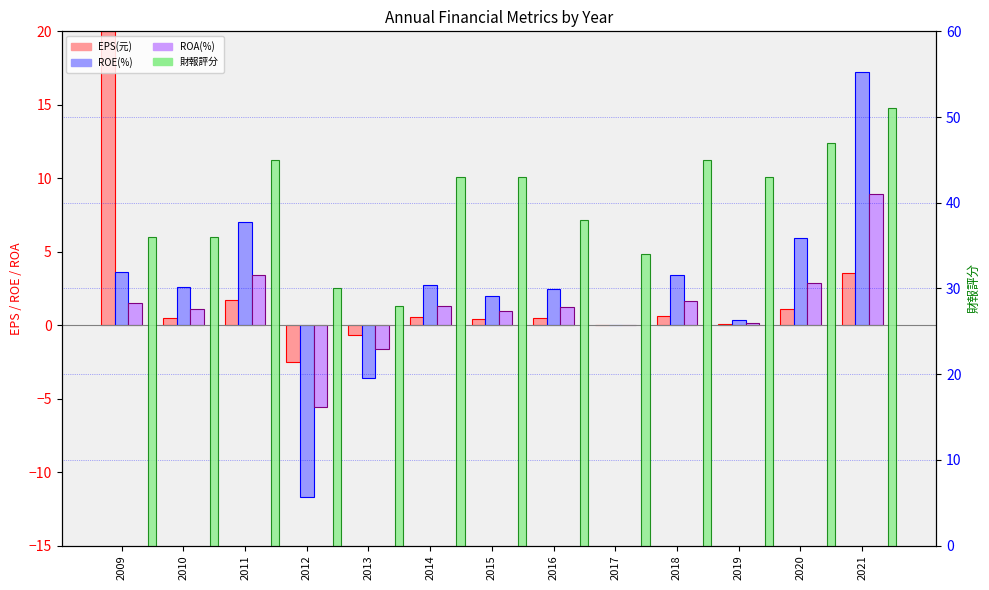

How many groups of bars are there?

13